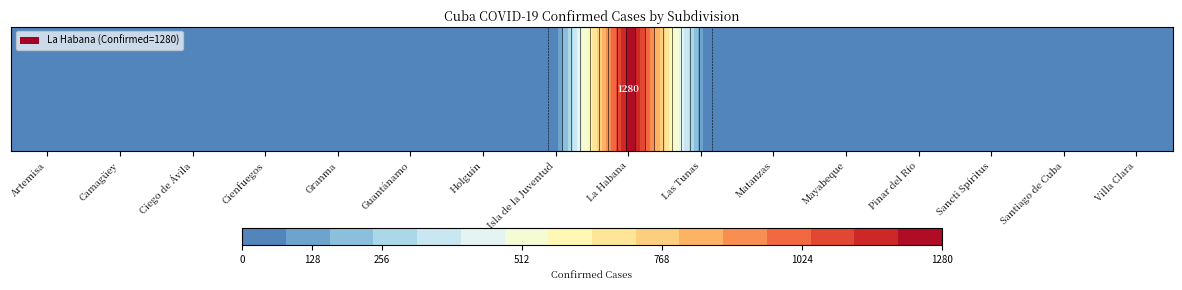

Reading left to right, transcribe all the data shown in this chart.

0	0	0	0	0	0	0	0	1280	0	0	0	0	0	0	0